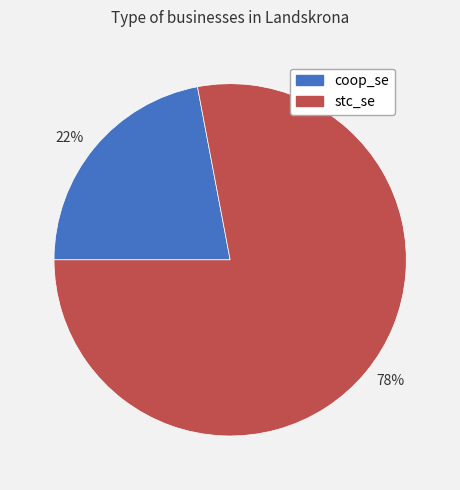

Which slice is the smallest?

22%